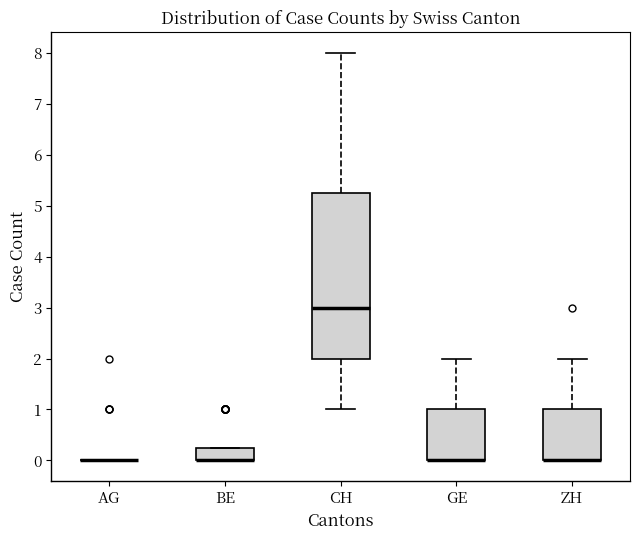

Reading left to right, read every box against the y-axis: the position of its median line, the range the box covers, and the ends of its whiskers. The values are not printed on the chart, so give them approximately, as read against the axis.

AG: box collapsed to a line at 0.0, whiskers 0.0 to 0.0
BE: median 0.0 (drawn on the box's lower edge), box 0.0 to 0.3, whiskers 0.0 to 0.3
CH: median 3.0, box 2.0 to 5.3, whiskers 1.0 to 8.0
GE: median 0.0 (drawn on the box's lower edge), box 0.0 to 1.0, whiskers 0.0 to 2.0
ZH: median 0.0 (drawn on the box's lower edge), box 0.0 to 1.0, whiskers 0.0 to 2.0